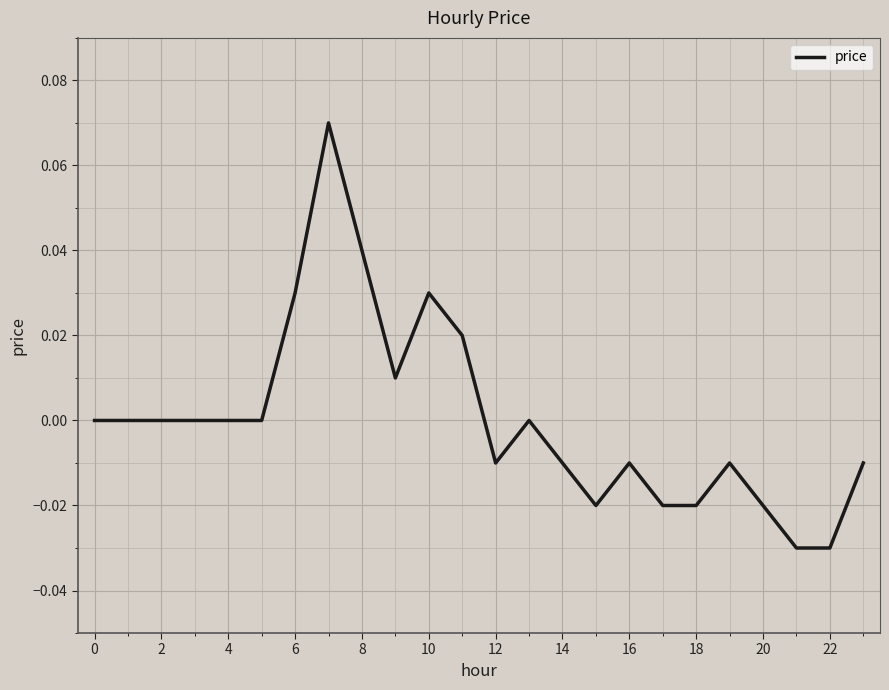

Does the chart have visible grid lines?

Yes